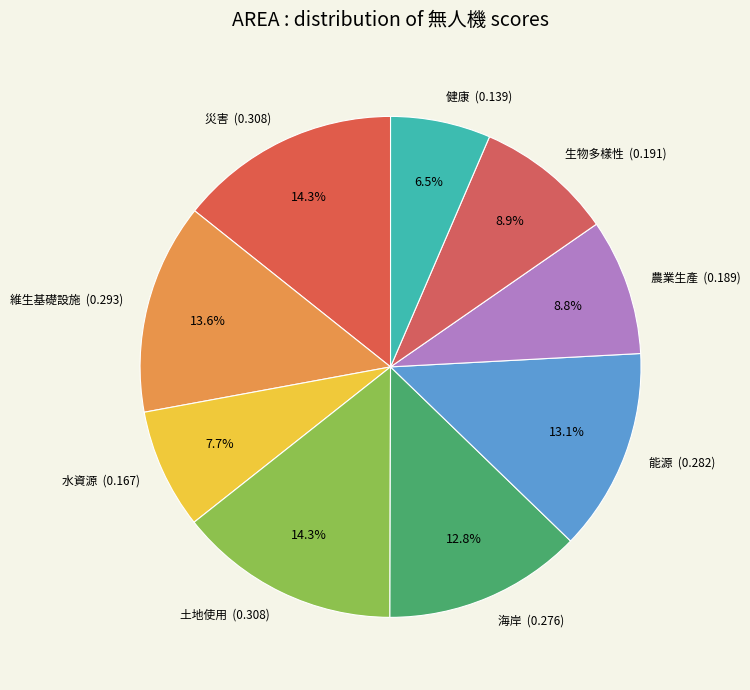

Does any single category account for the majority?

No